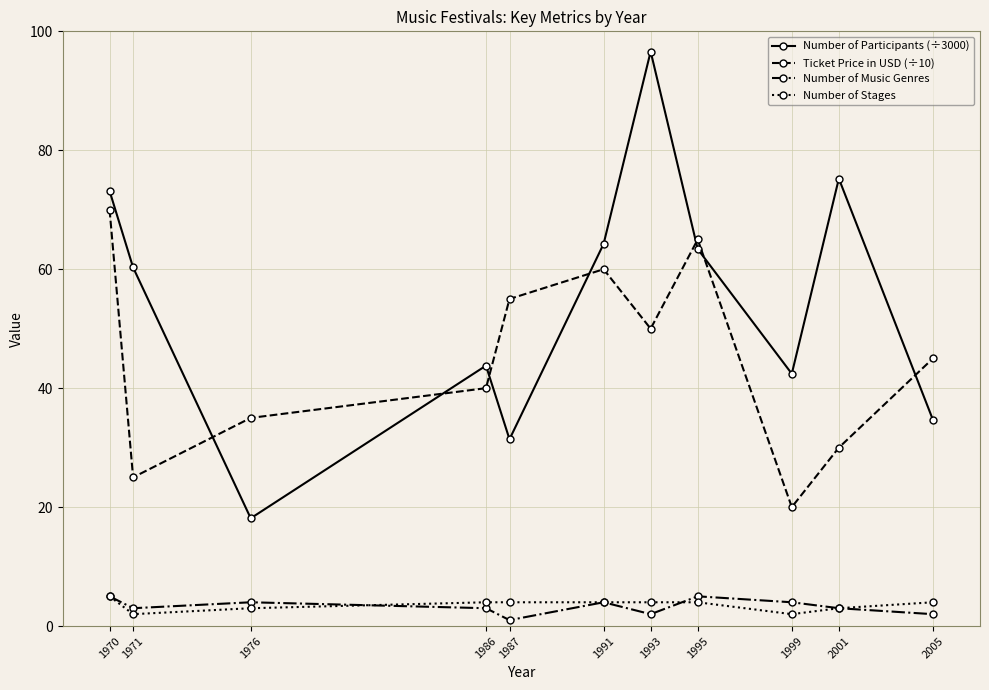

What is the total value across all series at 2001?

111.2